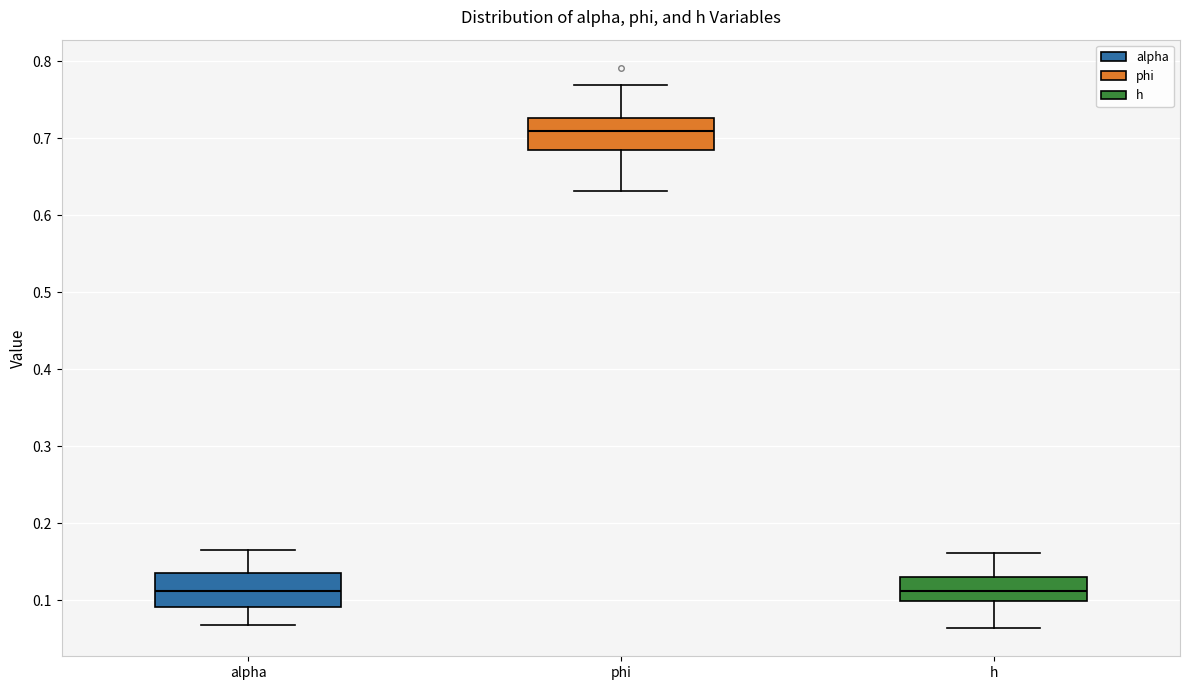

Reading left to right, transcribe this box plot: for each box, give where its median line is, the range the box spans, and where its two whiskers end, as read against the y-axis. The values are not printed on the chart, so give them approximately, as read against the axis.

alpha: median 0.11, box 0.09 to 0.14, whiskers 0.07 to 0.17
phi: median 0.71, box 0.68 to 0.73, whiskers 0.63 to 0.77
h: median 0.11, box 0.10 to 0.13, whiskers 0.06 to 0.16